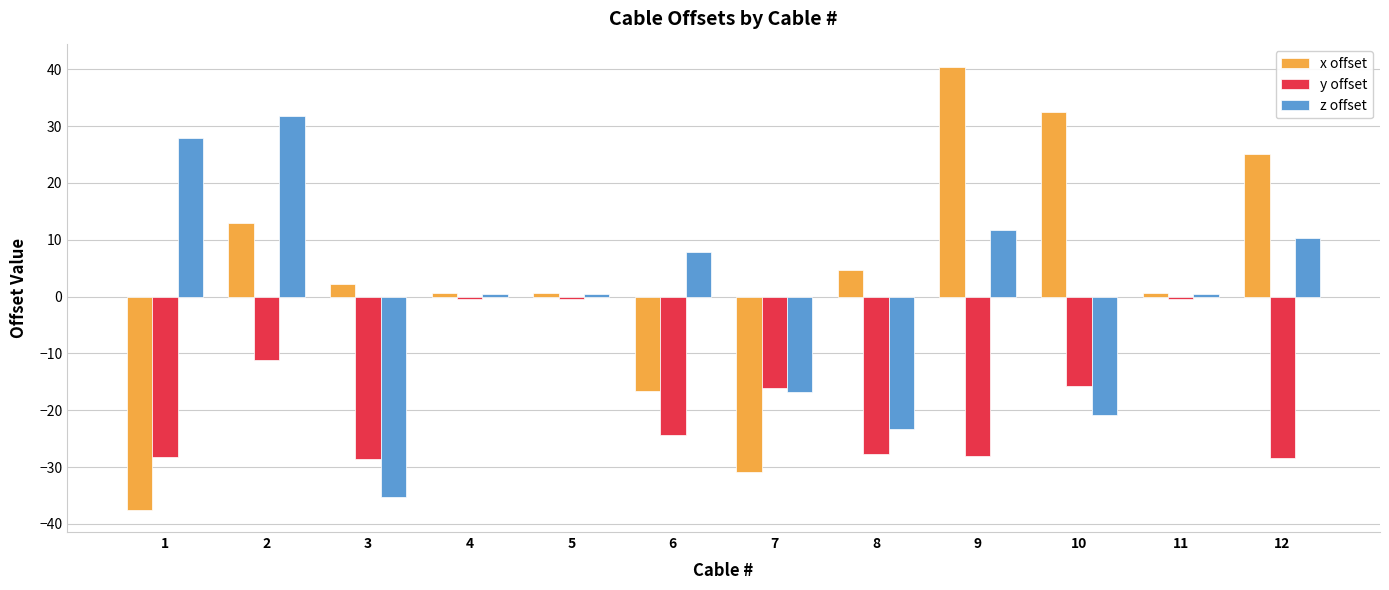

Which series has the largest total across all categories?

x offset